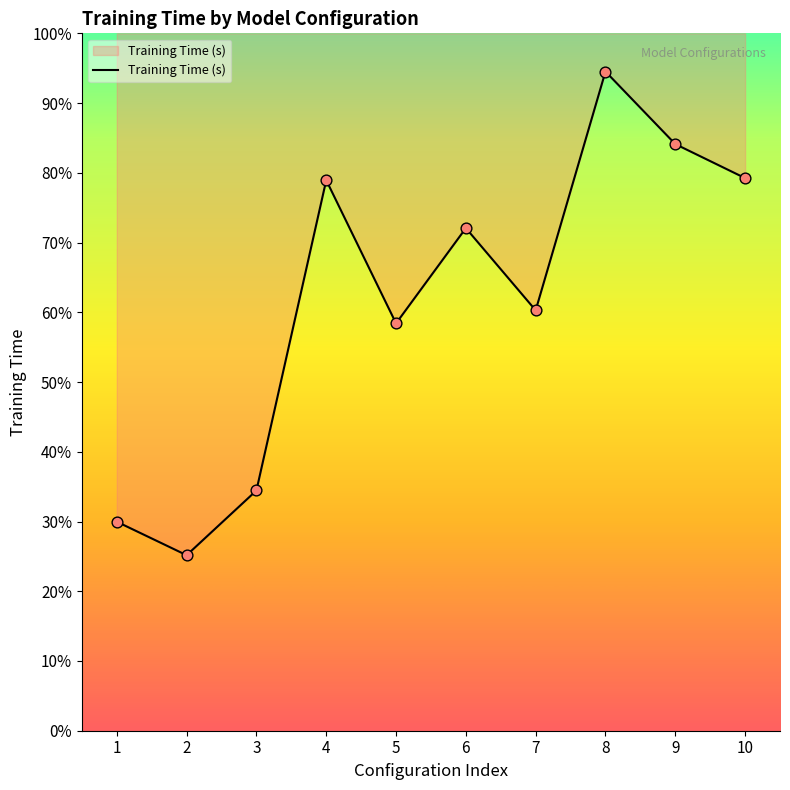

What is the change in value from 3 to 6?

+13168.2